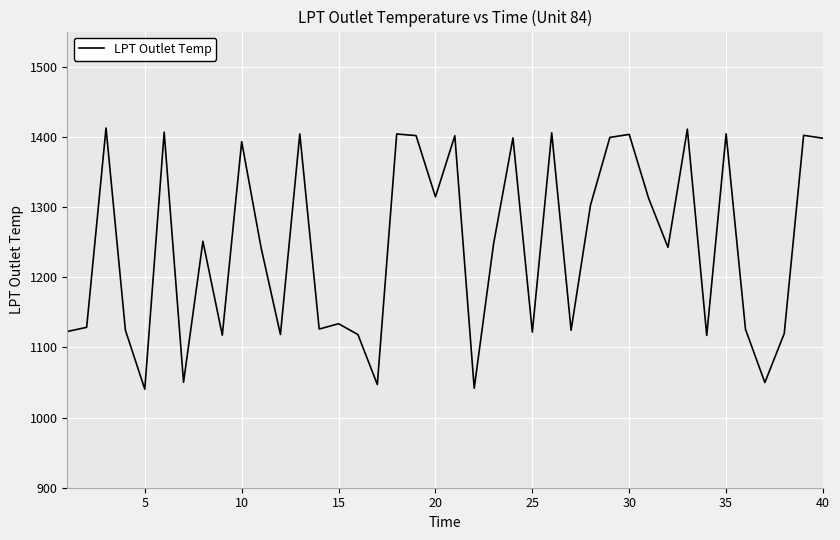

What is the difference between the maximum and minimum values?

372.1